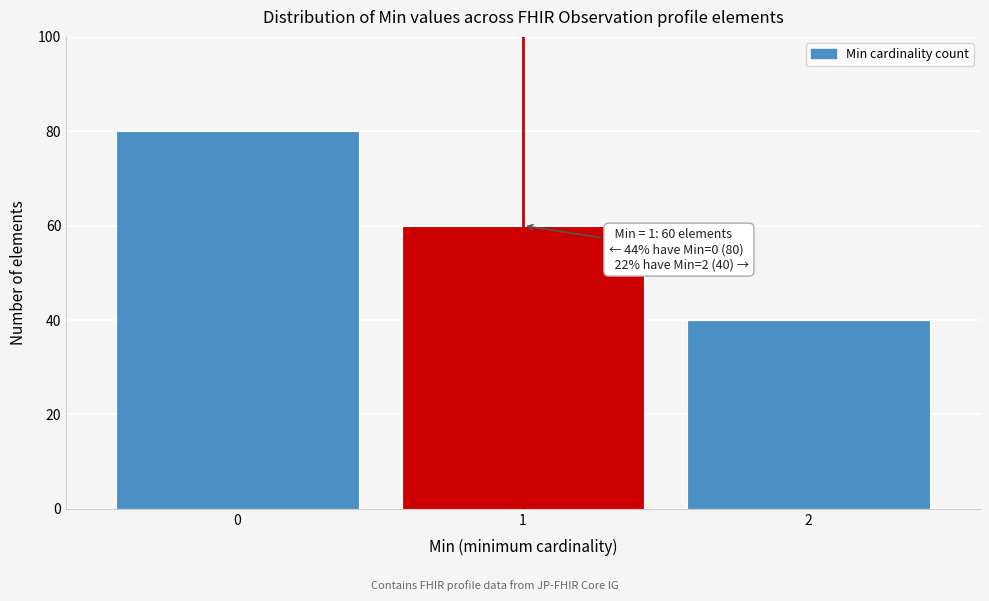

Reading left to right, what are all the values shown in this chart?

0=80	1=60	2=40